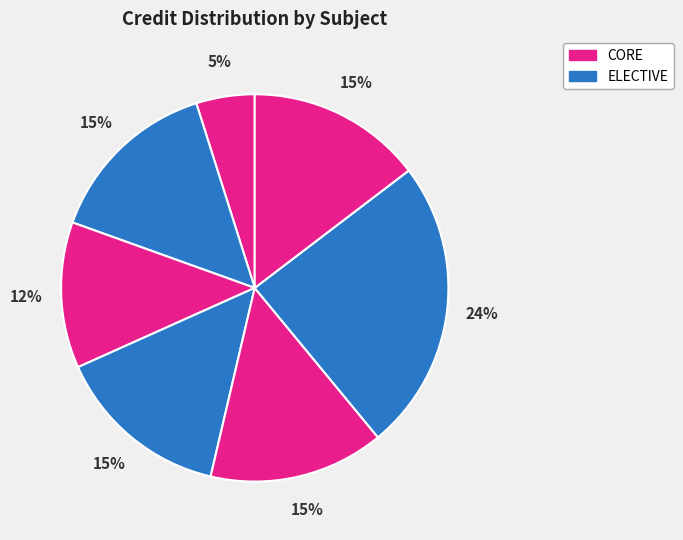

How many segments does this pie chart have?

7